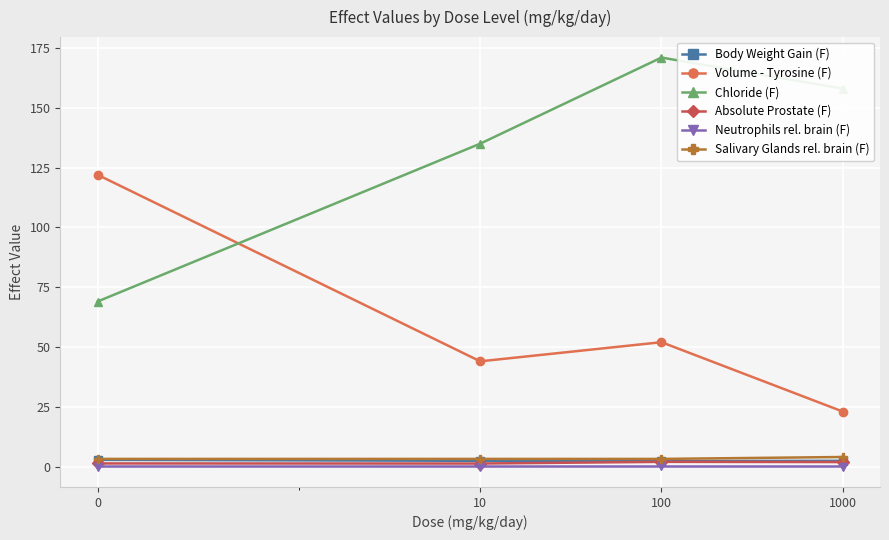

What is the sum of all Chloride (F) values?

533.0